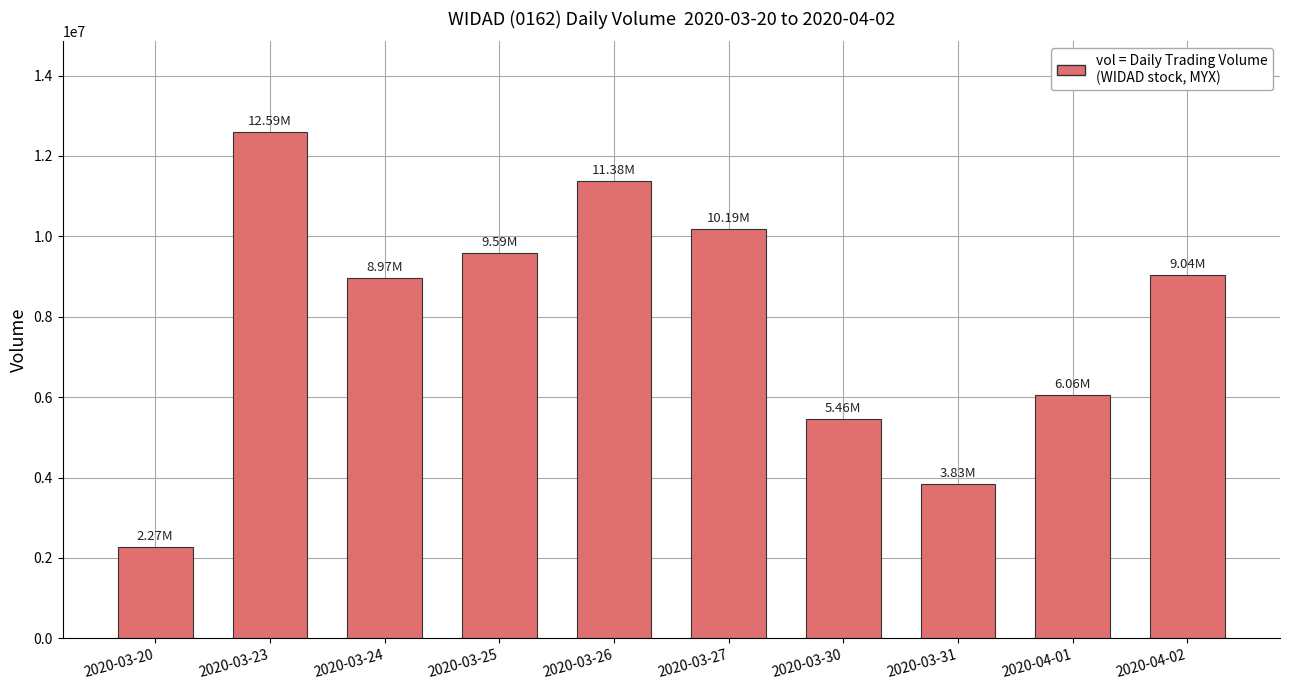

What is the label of the 1st bar from the left?

2020-03-20